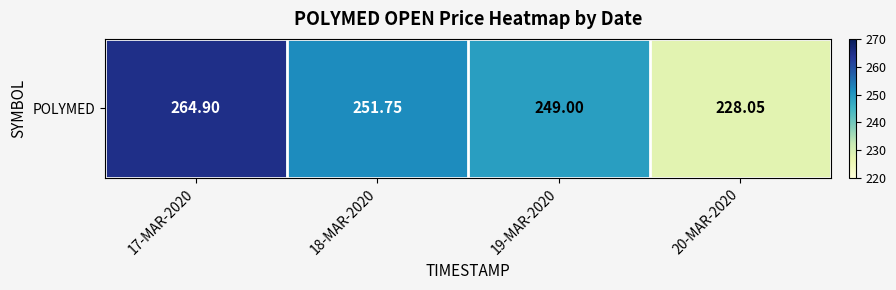

What is the minimum value shown in the chart?

228.1